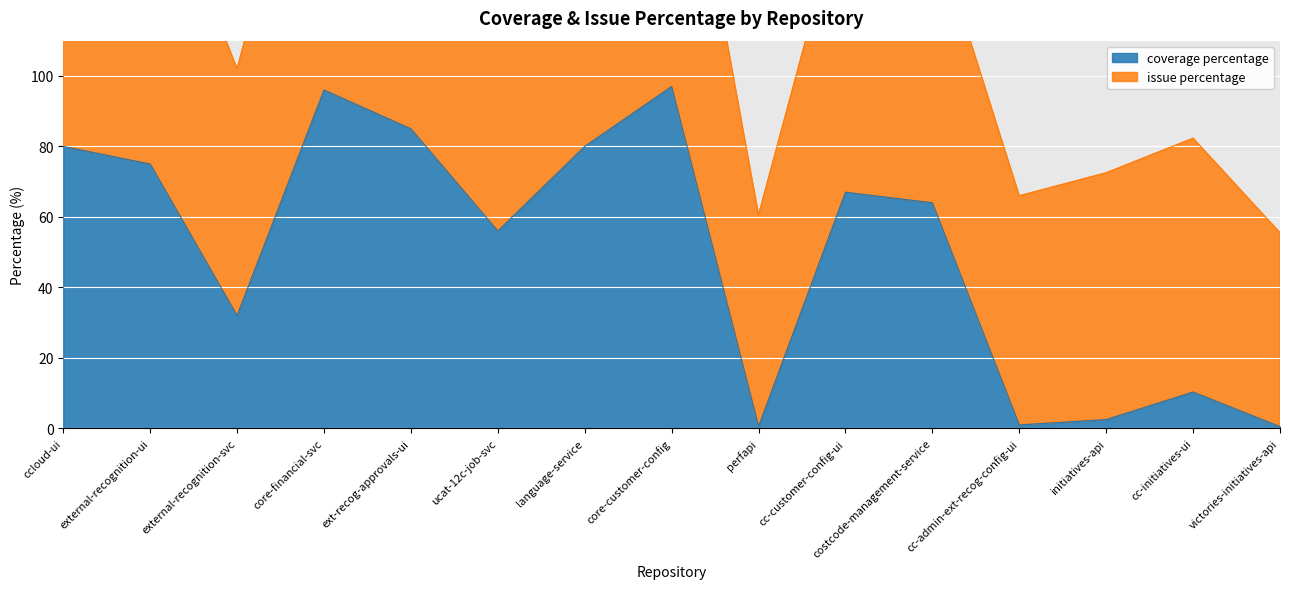

Reading right to left, transcribe all the data shown in this chart.

0.5	10.3	2.5	1.0	64.0	67.0	0.5	97.0	80.0	56.0	85.0	96.0	32.0	75.0	80.0